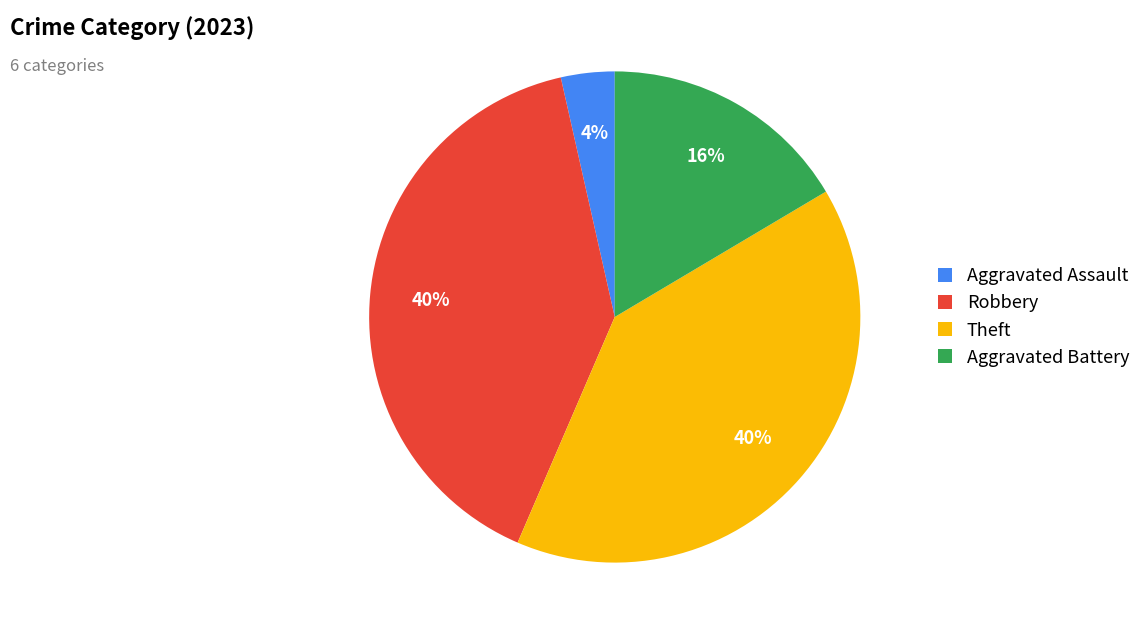

To the nearest percent, what is the combined percentage of Aggravated Battery and Aggravated Assault?

20%